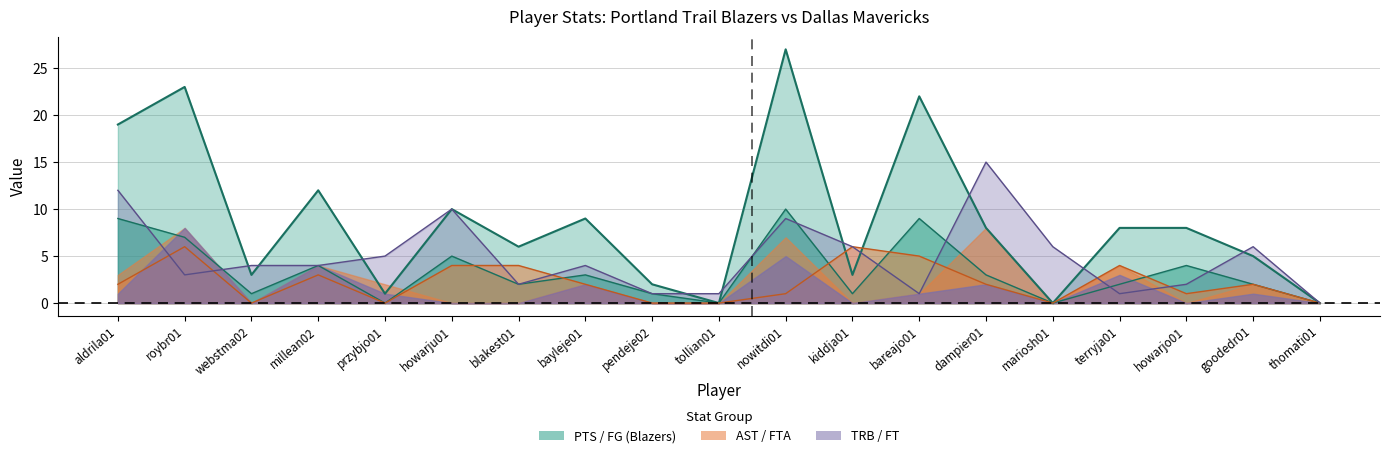

True or false: PTS and FG cross at least once.

False